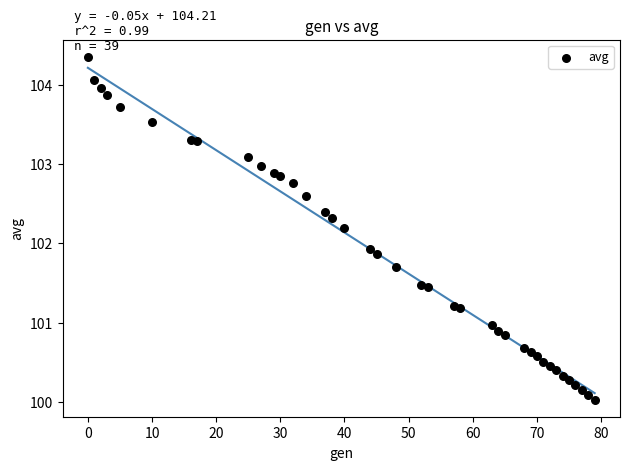

What is the range of Y values (max minus min)?

4.3